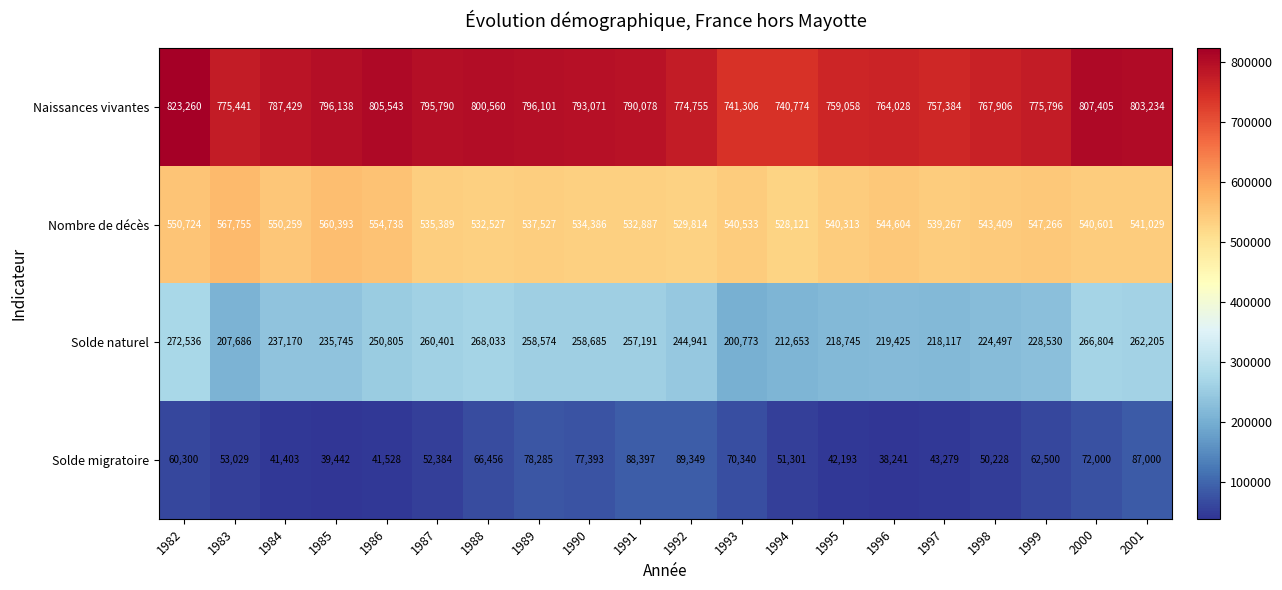

What is the minimum value shown in the chart?

38241